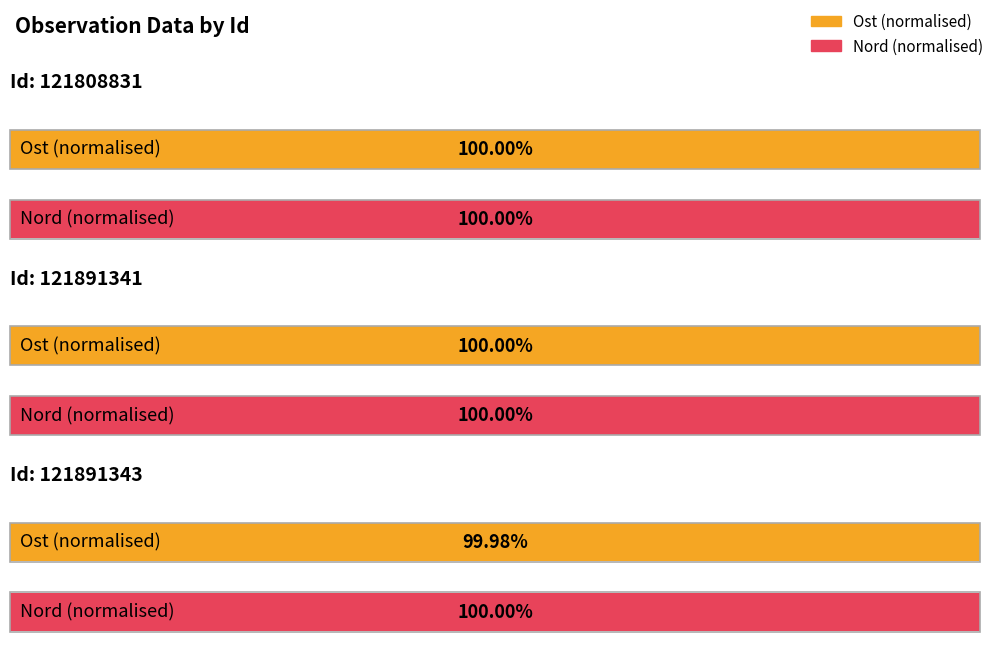

Which has a higher value, 121891341 or 121808831?

121808831